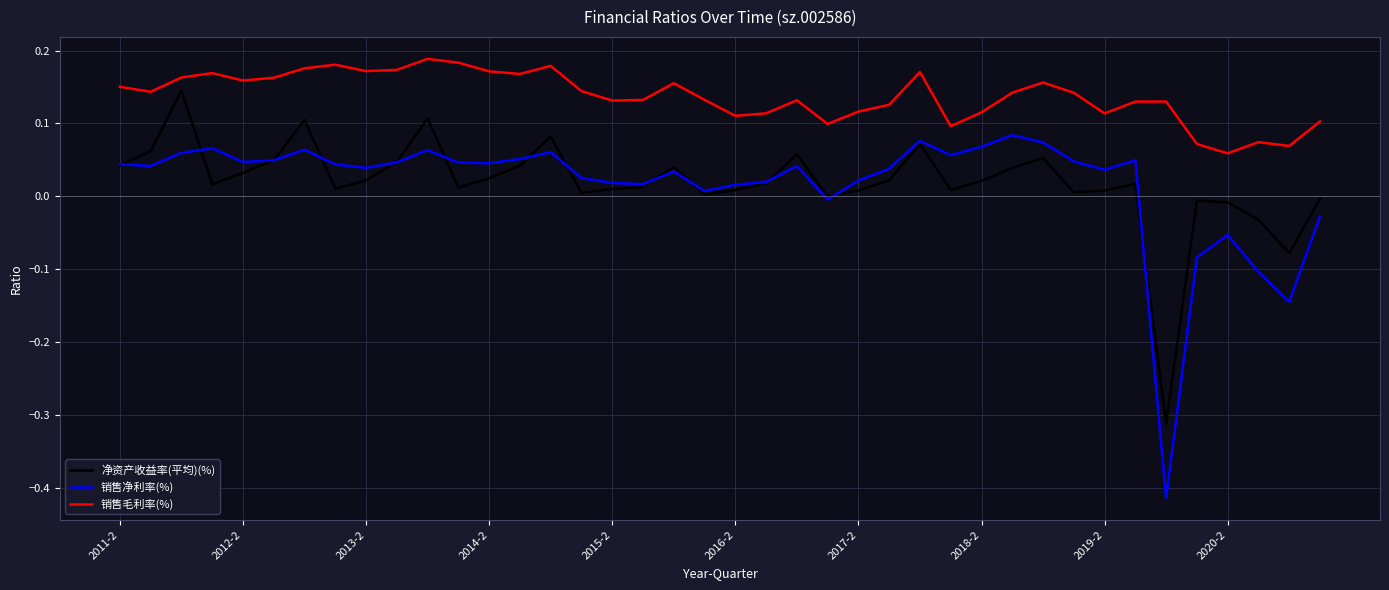

How many distinct data groups are displayed?

3